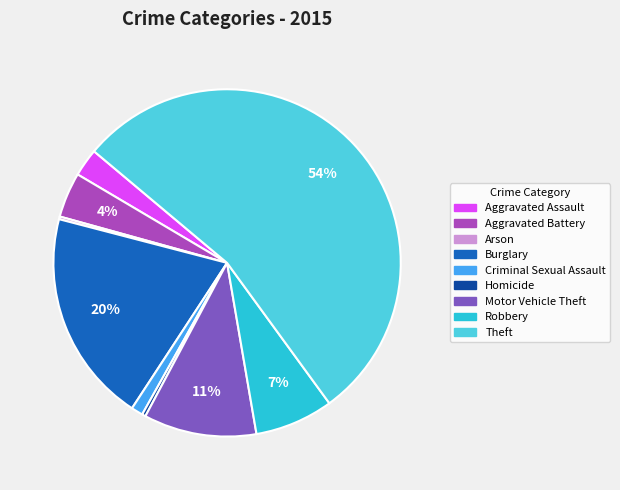

What percentage is the Robbery slice, to the nearest percent?

7%